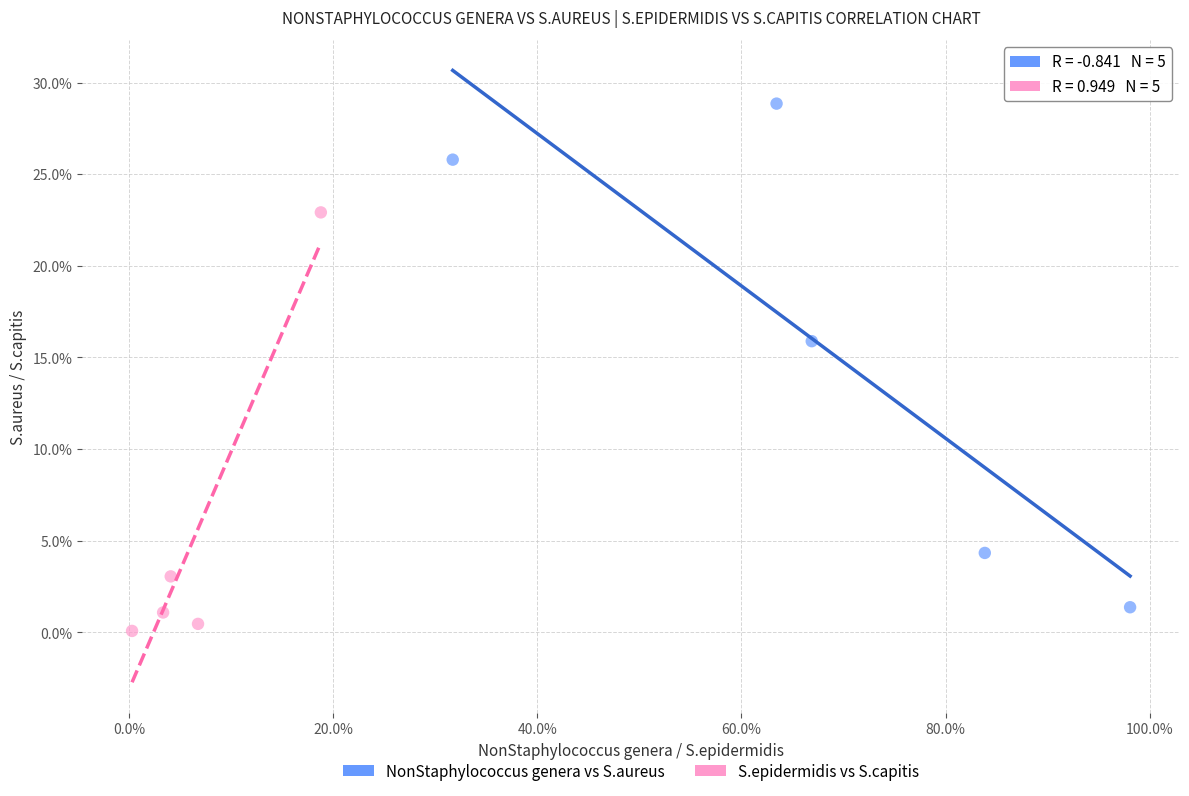

Which series reaches the maximum Y coordinate?

NonStaphylococcus genera vs S.aureus